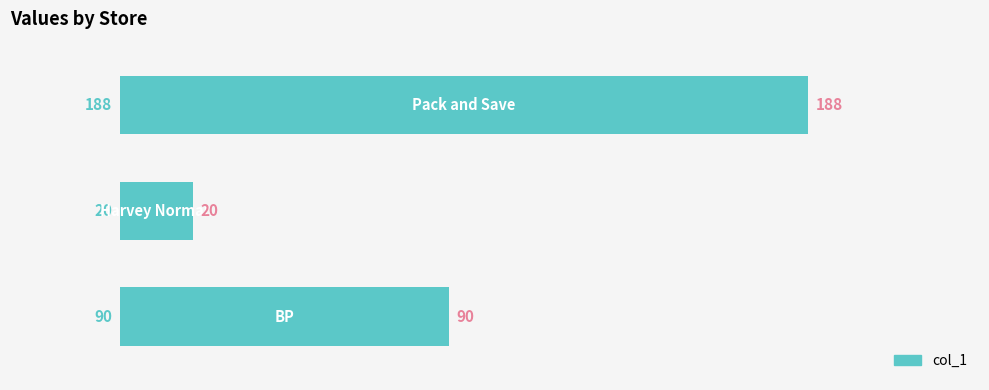

What is the value of the 2nd bar from the top?

20